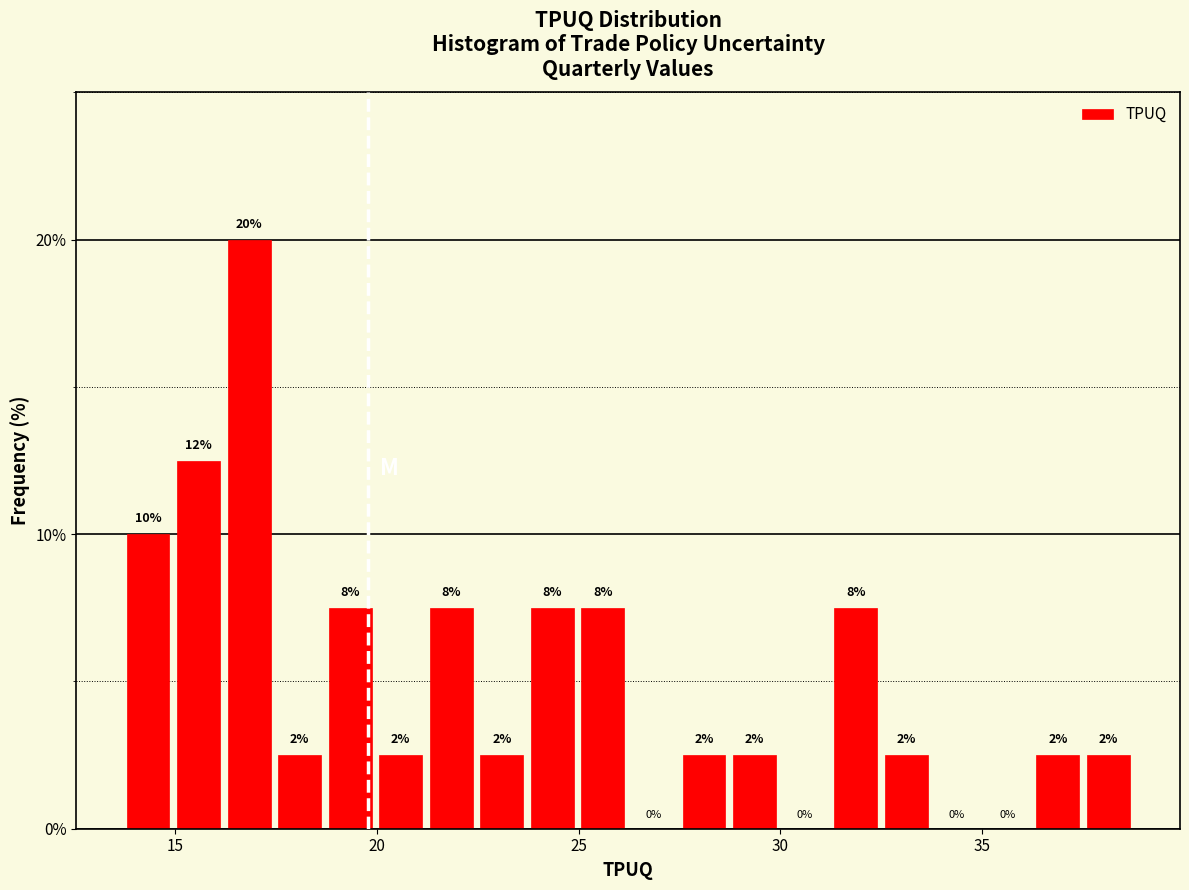

Read against the x-axis, roughly where is the centre of the tallest bar?

17.0